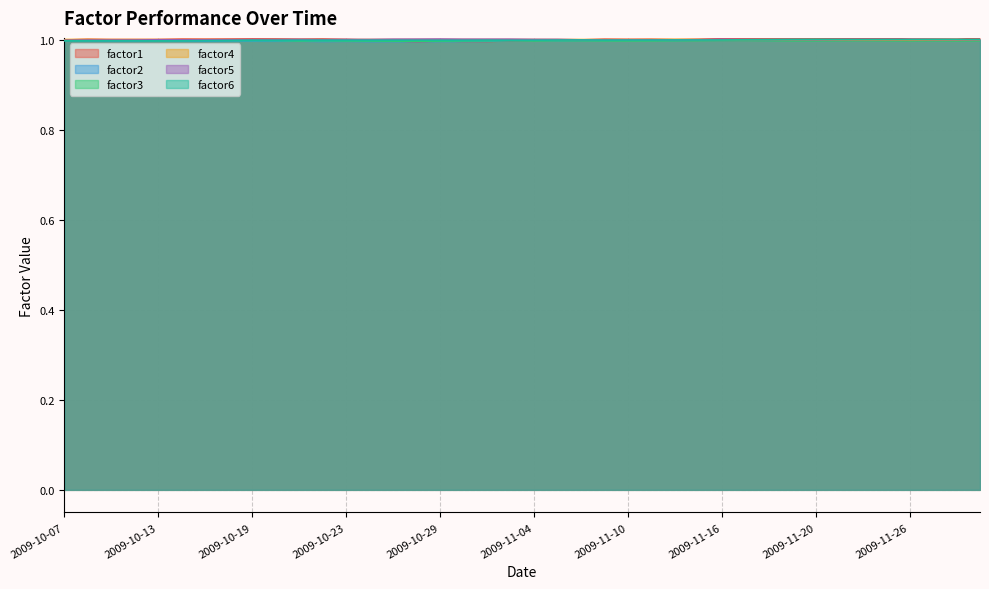

Is it true that factor5 equals 0.3 at 2009-11-04?

False